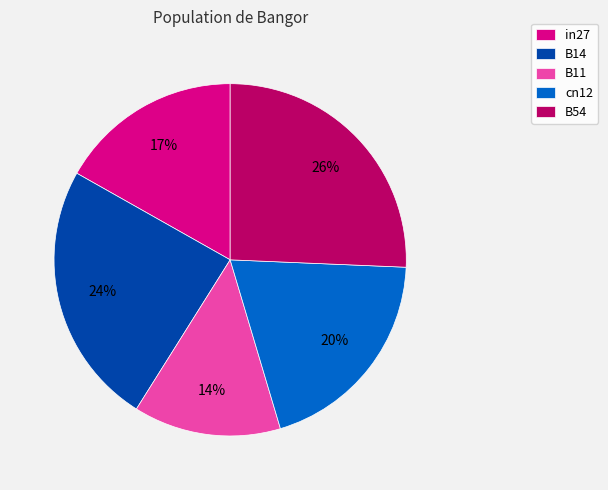

True or false: in27 accounts for 17% of the total.

True